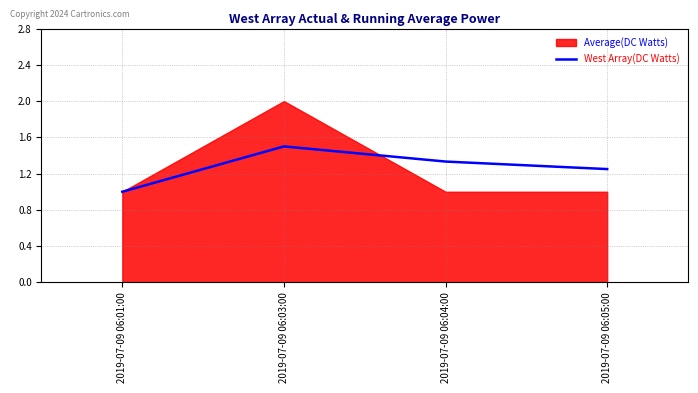

What is the label of the 3rd point from the right?

2019-07-09 06:03:00